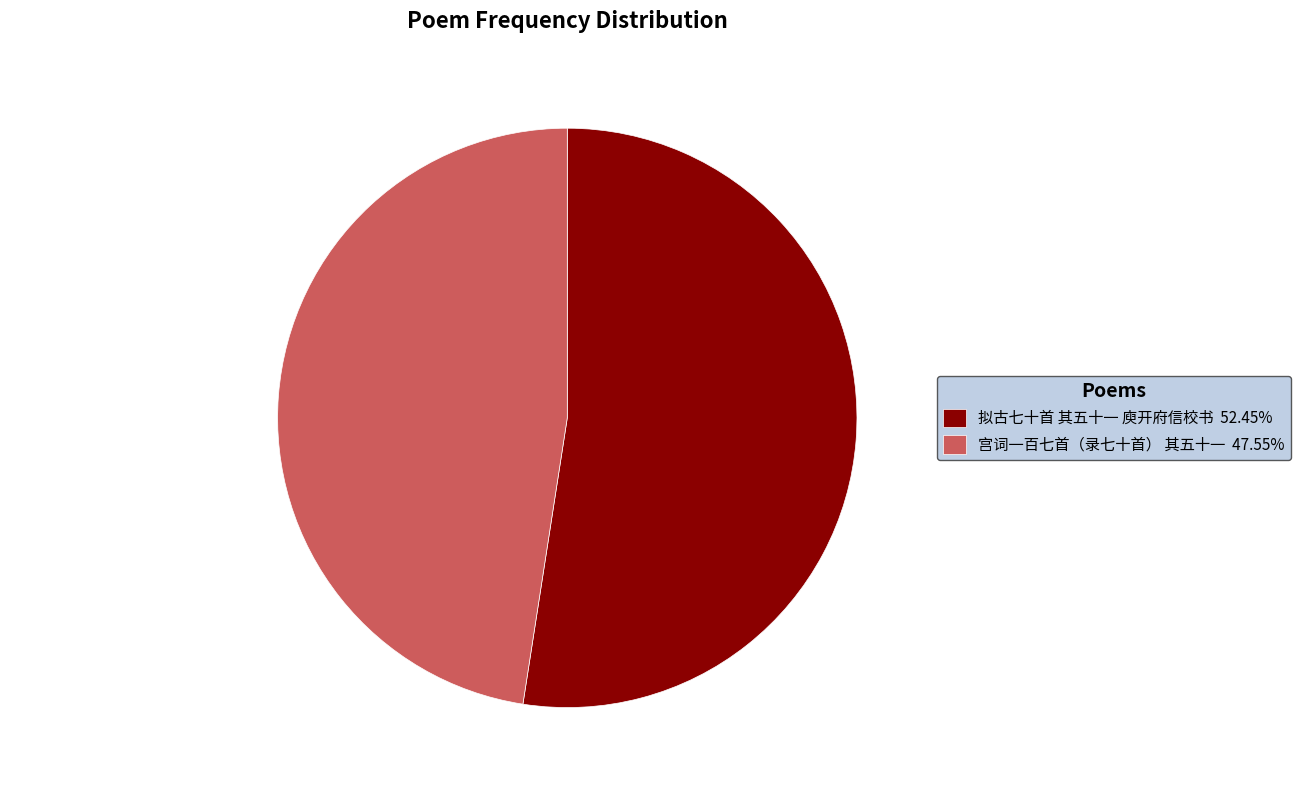

To the nearest percent, what is the difference between the 宫词一百七首（录七十首） 其五十一 and 拟古七十首 其五十一 庾开府信校书 slice percentages?

5%